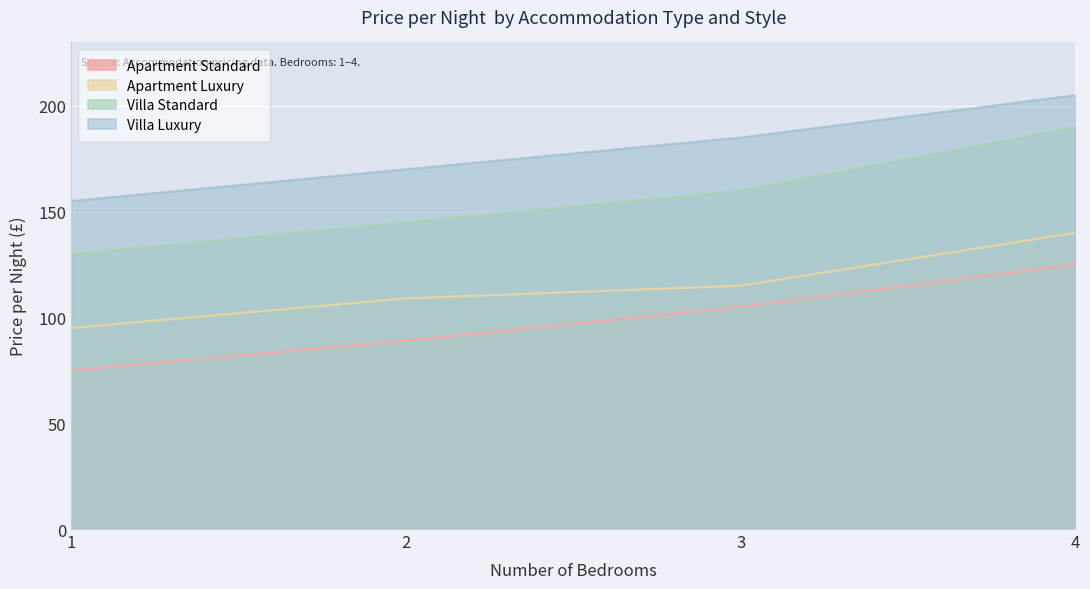

True or false: Apartment Luxury and Villa Standard cross at least once.

False